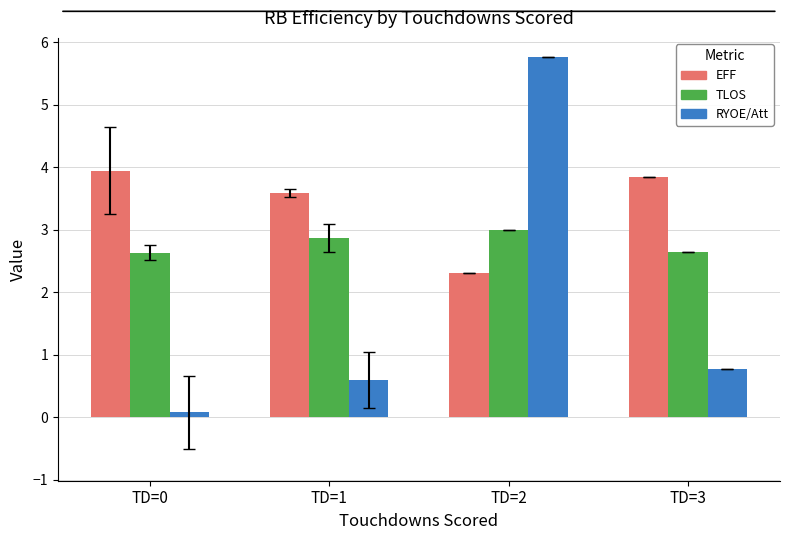

What is the difference between the second highest and second lowest values in the EFF series?

0.2